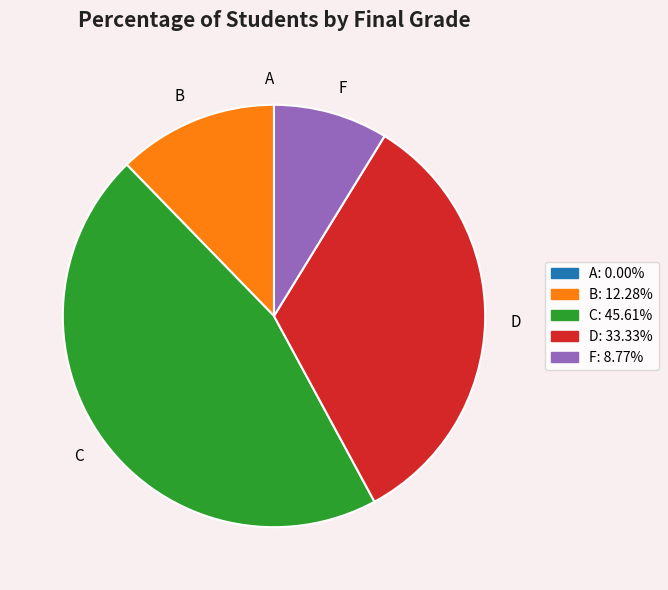

Between F and C, which is larger?

C